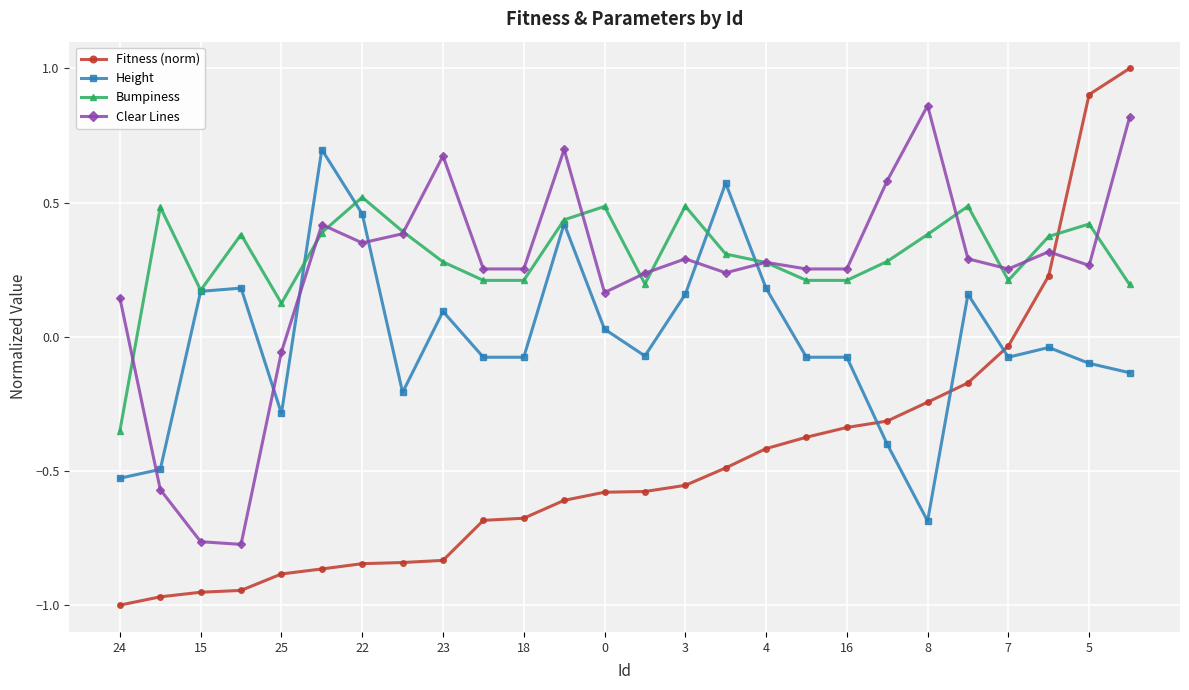

True or false: Fitness (norm) and Height intersect in this chart.

True